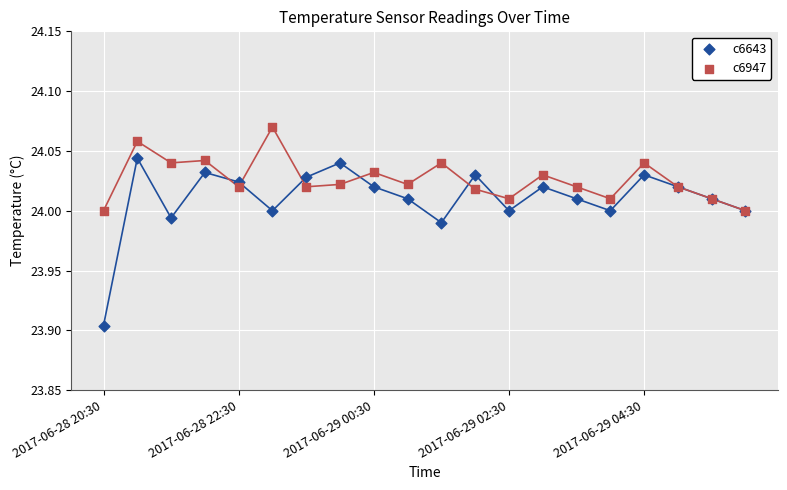

Which series contains the lowest Y value?

c6643